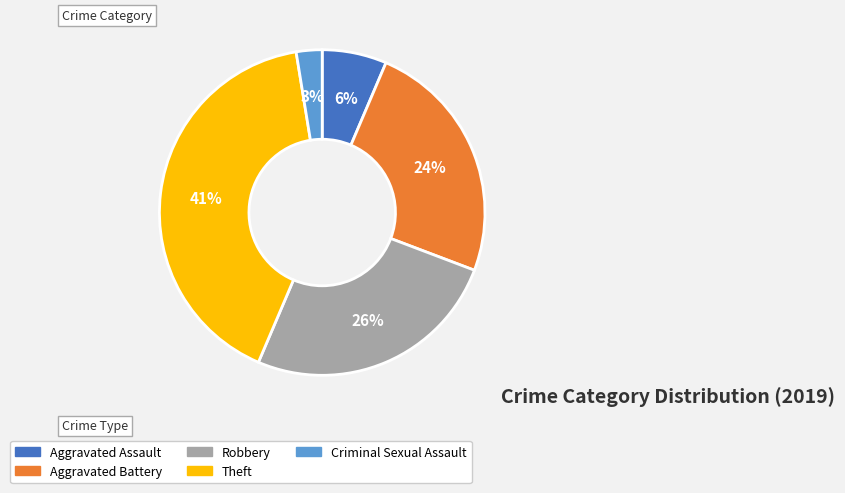

To the nearest percent, what percentage of the pie is Robbery?

26%